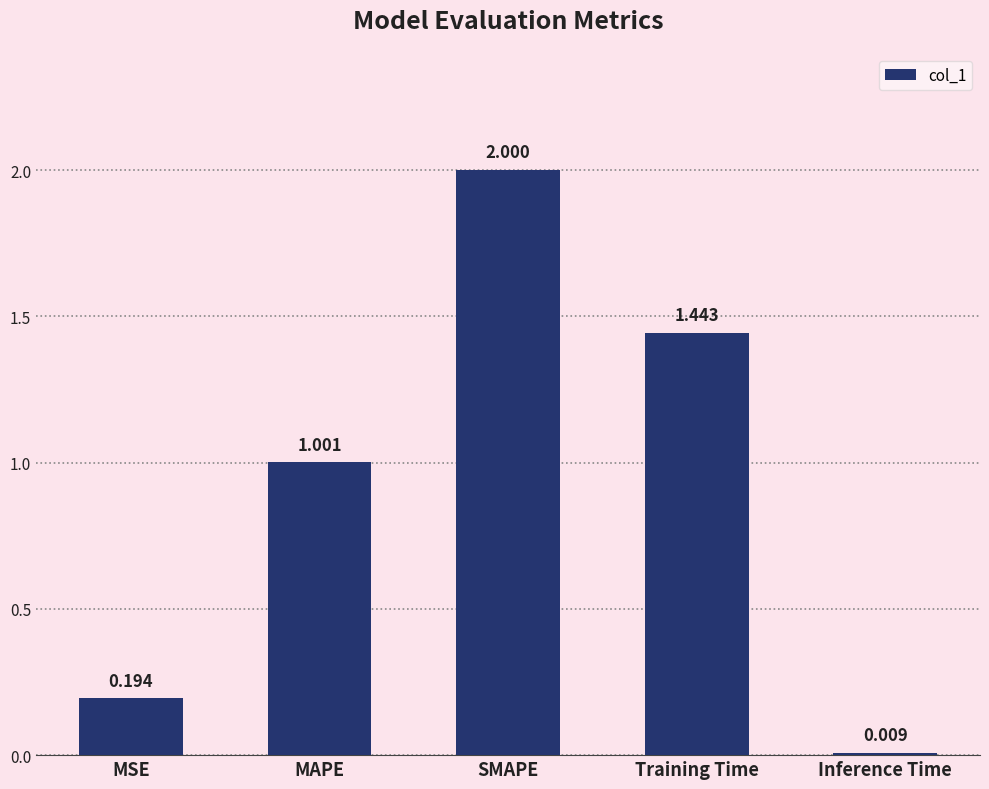

What is the ratio of the value at MAPE to the value at SMAPE?

0.5